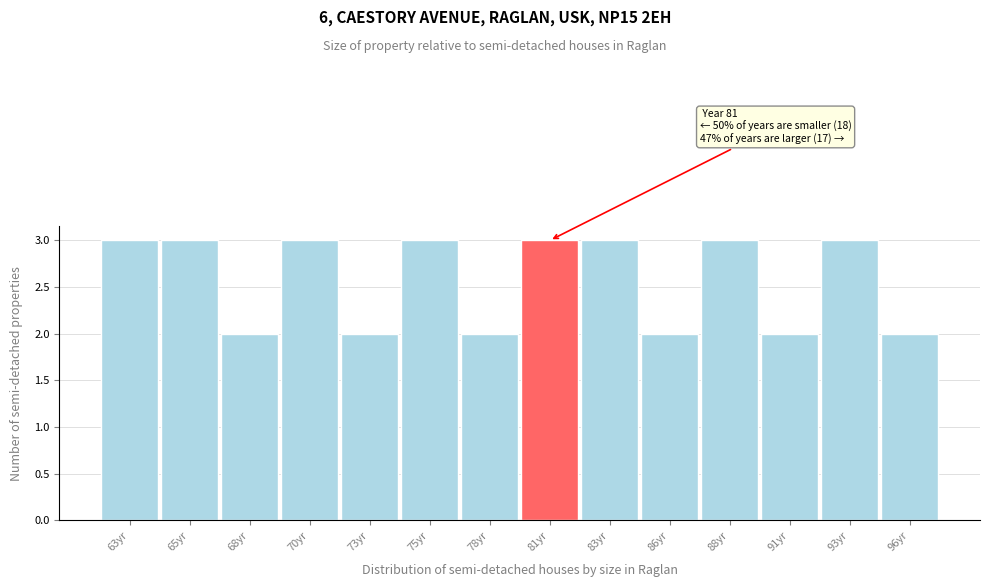

Reading left to right, list all the values displayed in this chart.

63yr=3	65yr=3	68yr=2	70yr=3	73yr=2	75yr=3	78yr=2	81yr=3	83yr=3	86yr=2	88yr=3	91yr=2	93yr=3	96yr=2